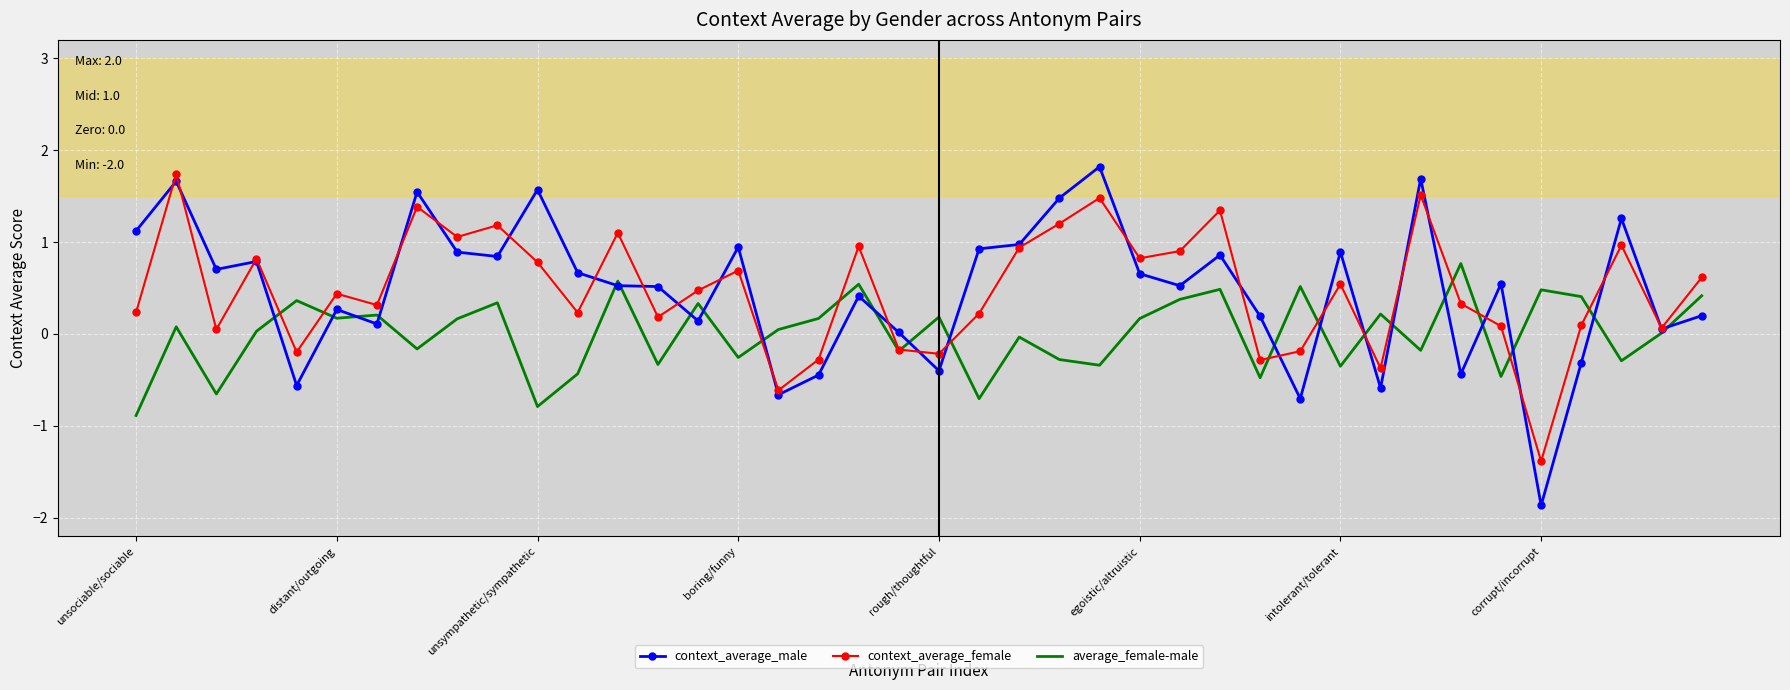

What is the highest value of the context_average_male series?

1.8